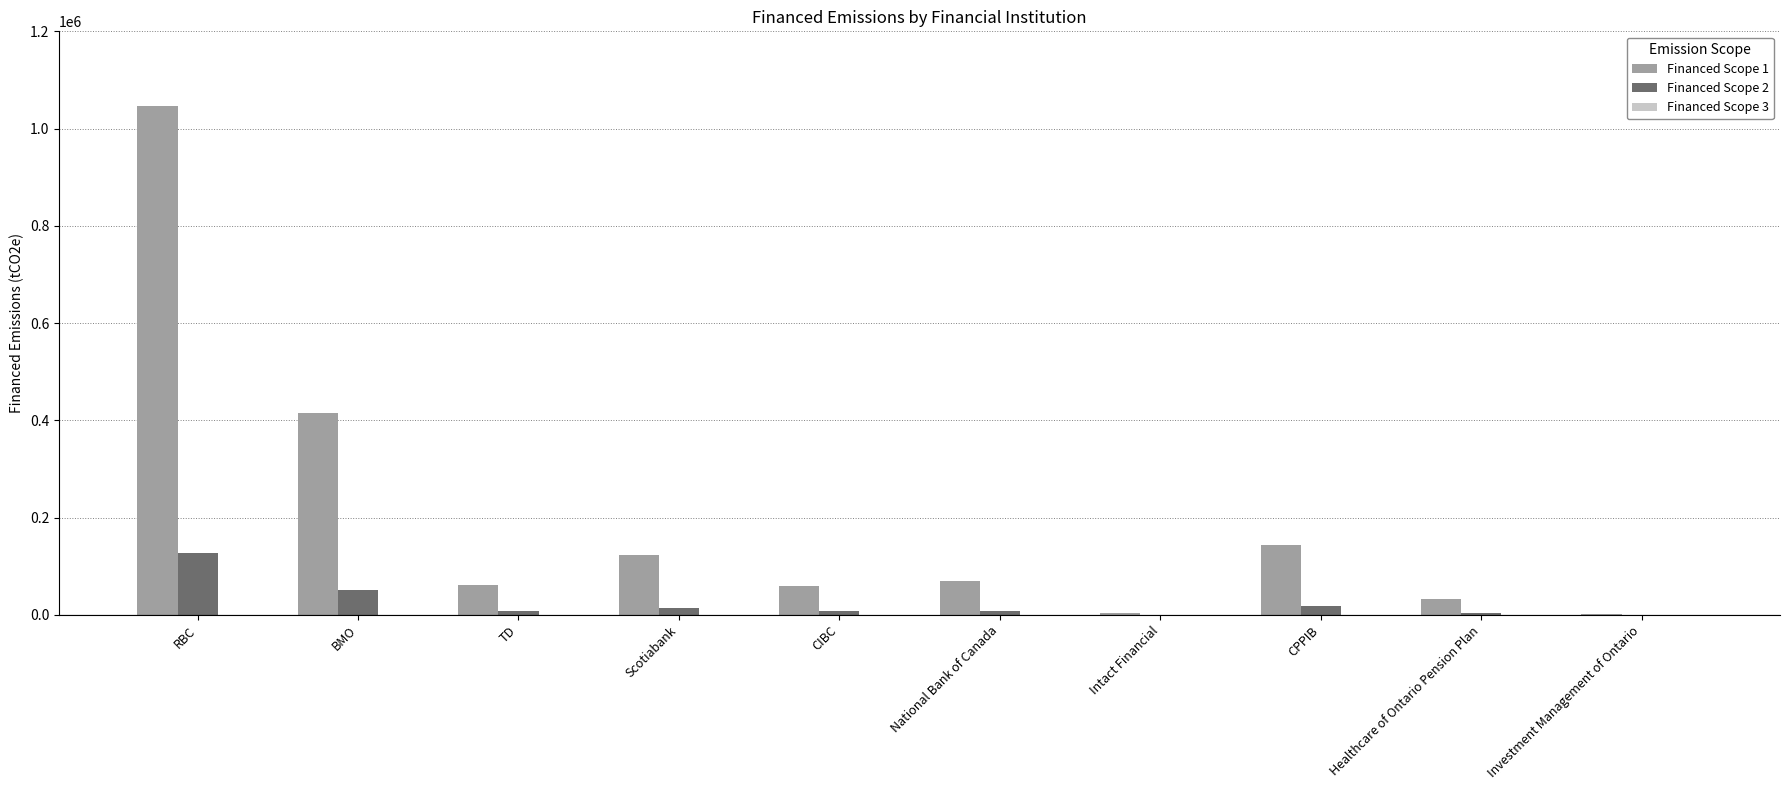

Which series has the widest spread of values?

Financed Scope 1